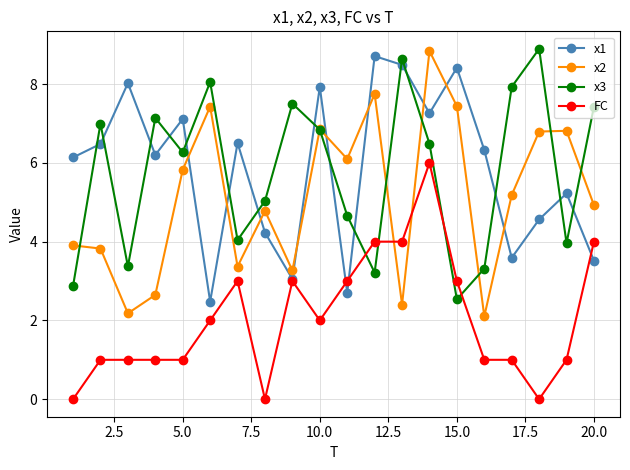

True or false: FC has more than 0 interior local peaks.

True